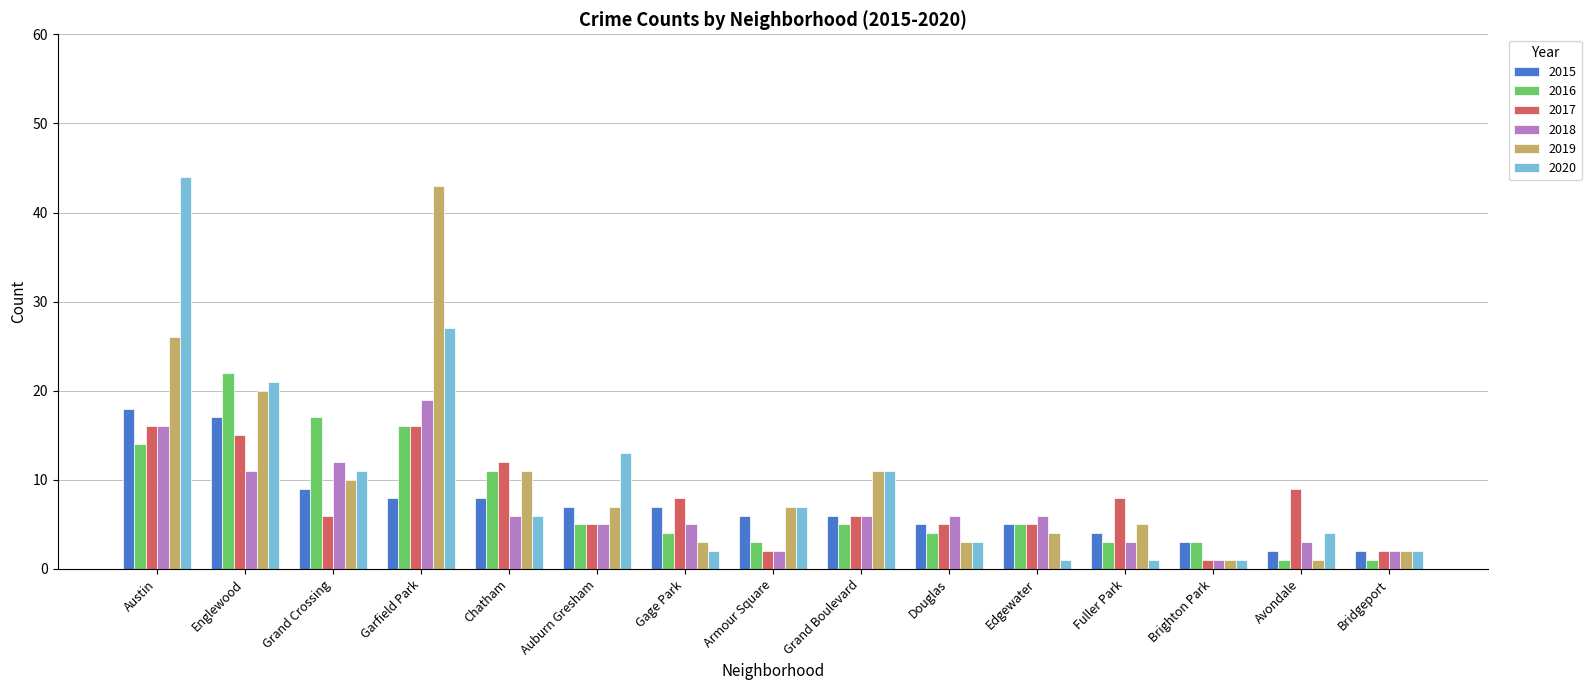

What is the label of the 6th bar from the left?

Auburn Gresham